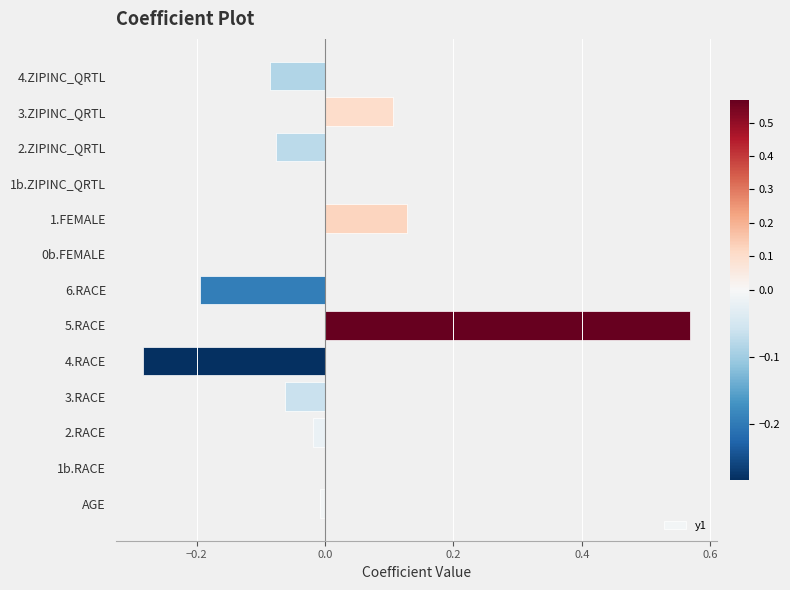

The chart shows a value of -0.2 at 6.RACE. True or false?

True